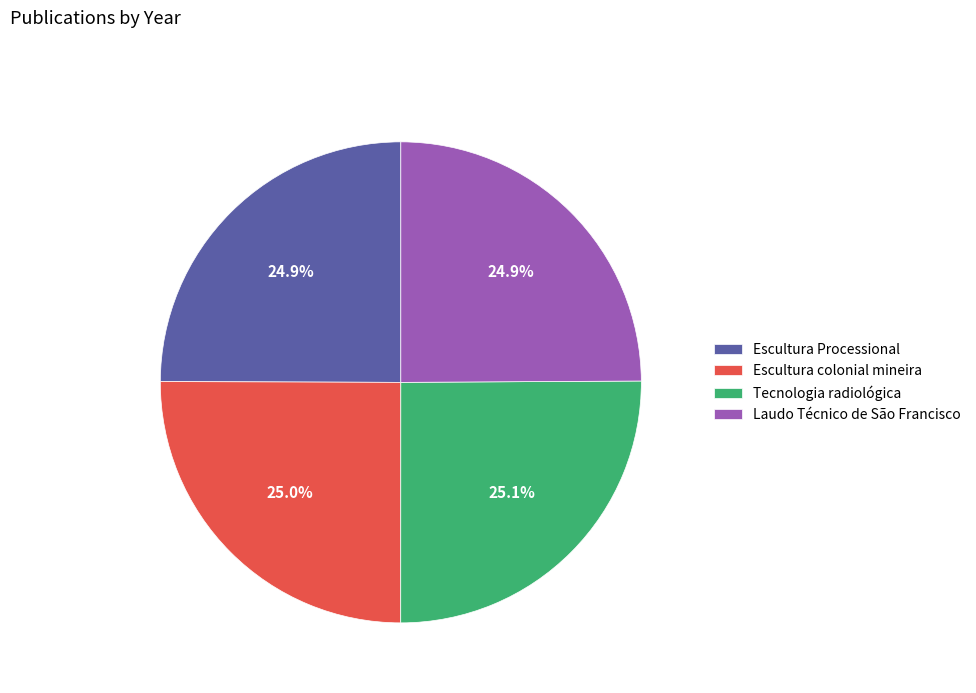

Is it true that Escultura Processional is 33% of the pie?

False